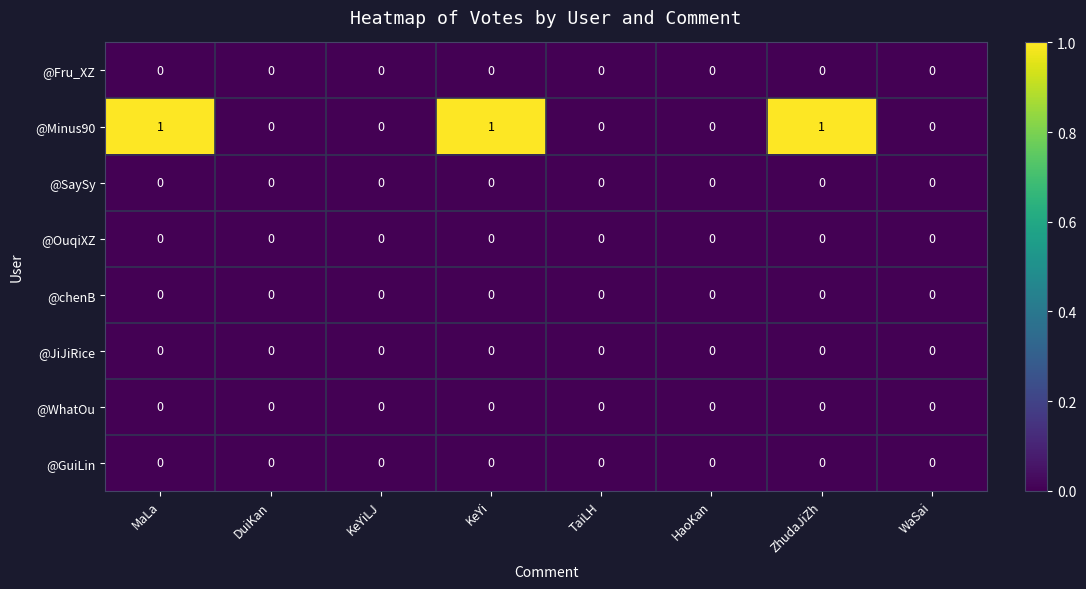

The @Fru_XZ series shows 0 at HaoKan. True or false?

True